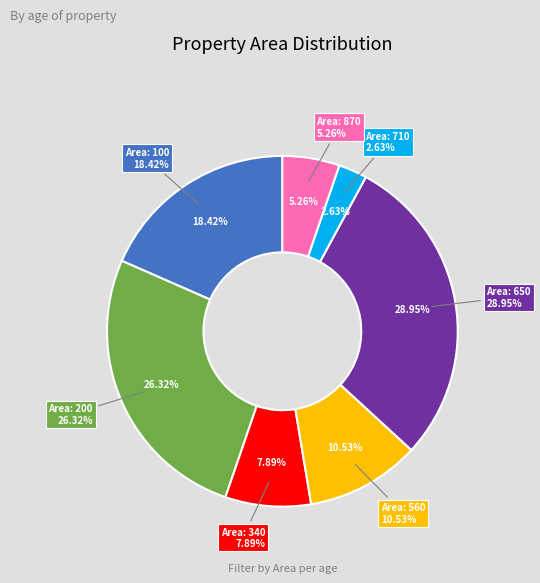

The 560 slice represents 1% of the pie. True or false?

False